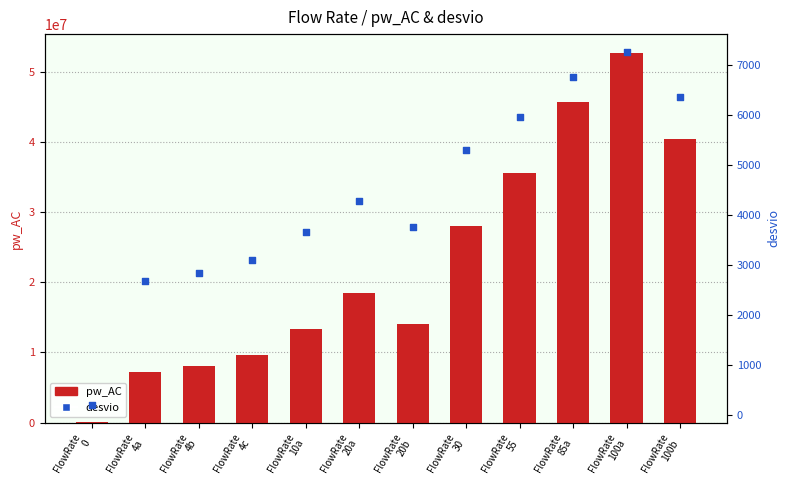

At which category is the sum across all series the highest?

FlowRate
100a